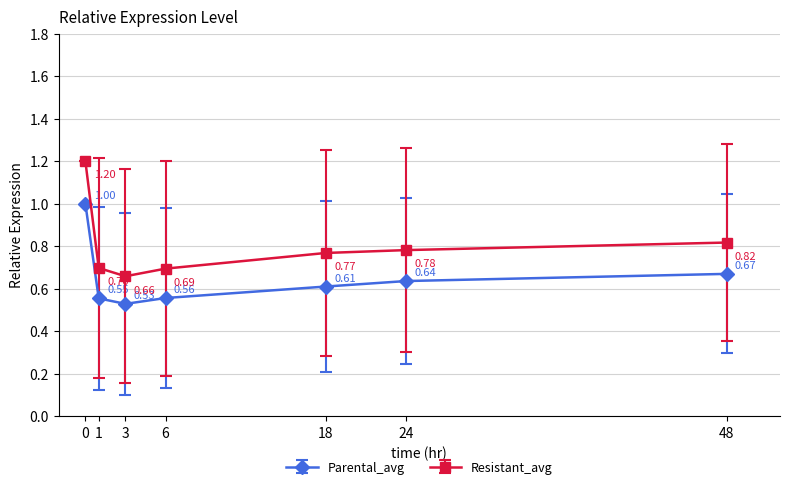

True or false: Resistant_avg and Parental_avg intersect in this chart.

False